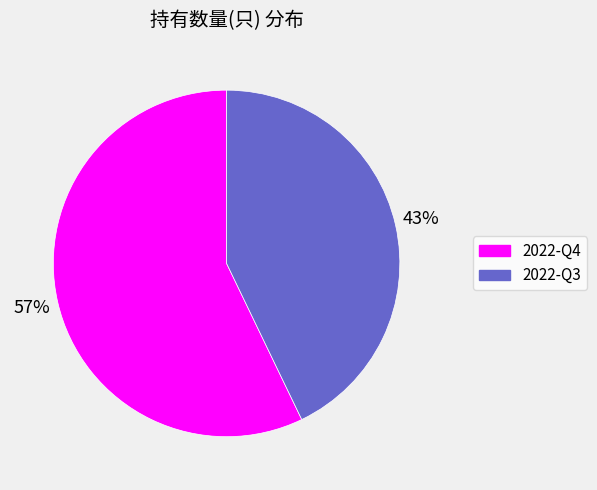

The 2022-Q4 slice represents 57% of the pie. True or false?

True